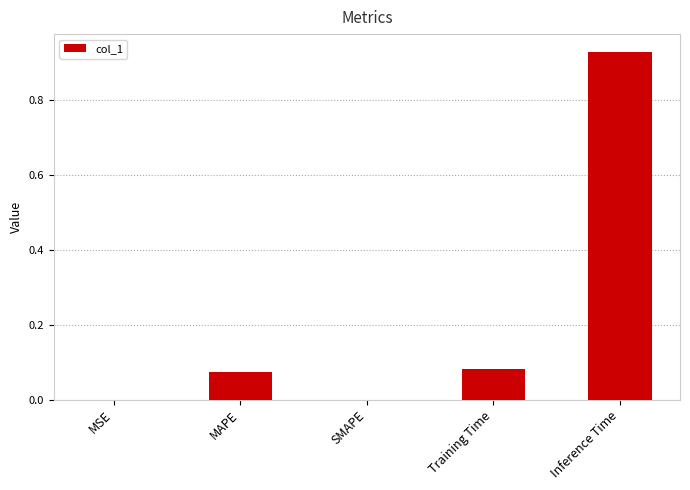

Which category has the highest value across all series?

Inference Time